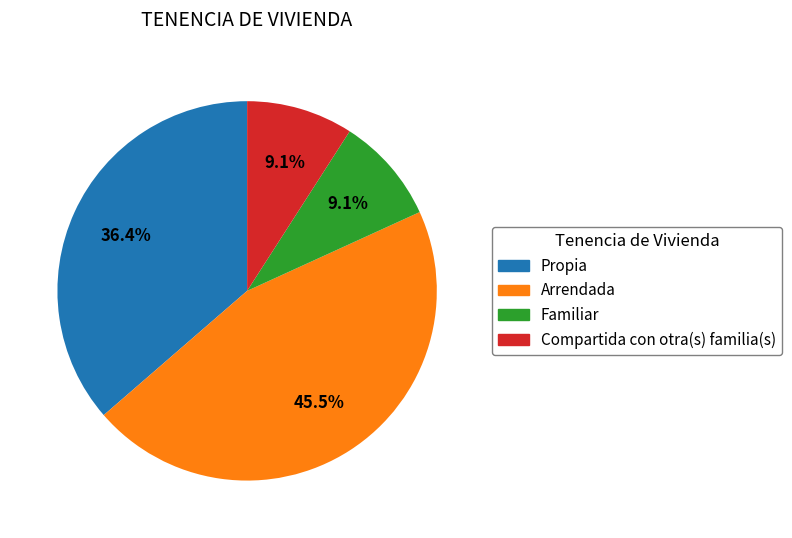

Combined, do Familiar and Compartida con otra(s) familia(s) account for over 50%?

No